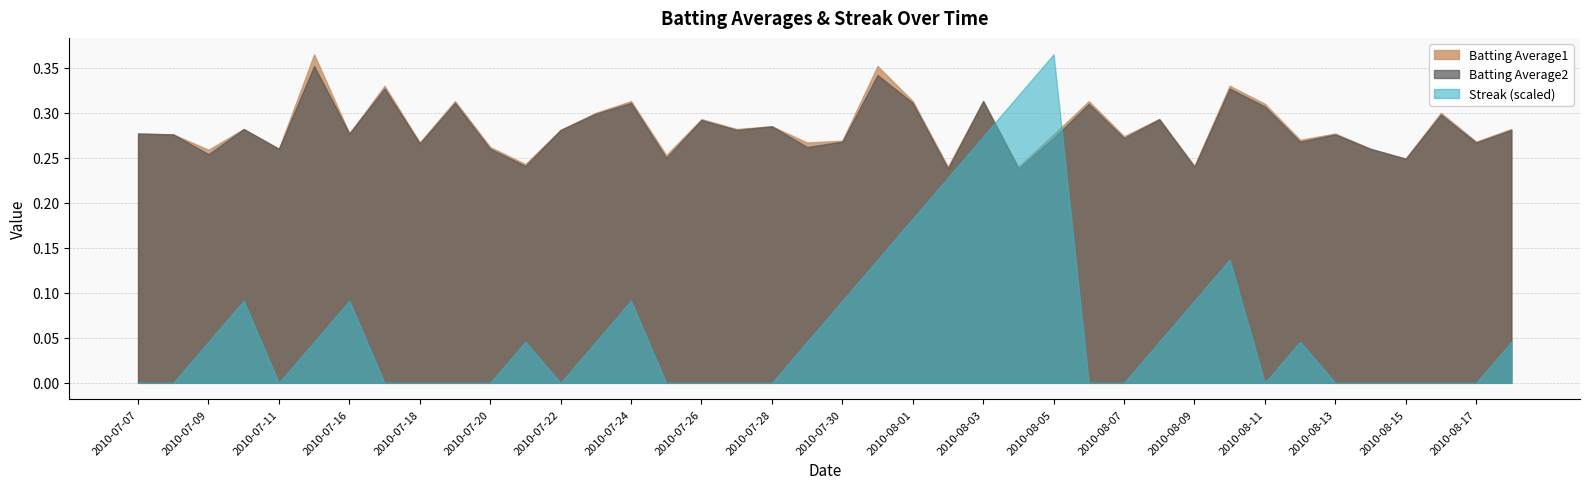

Rank the categories by Streak value from lowest to highest.

2010-07-07, 2010-07-08, 2010-07-11, 2010-07-17, 2010-07-18, 2010-07-19, 2010-07-20, 2010-07-22, 2010-07-25, 2010-07-26, 2010-07-27, 2010-07-28, 2010-08-06, 2010-08-07, 2010-08-11, 2010-08-13, 2010-08-14, 2010-08-15, 2010-08-16, 2010-08-17, 2010-07-09, 2010-07-15, 2010-07-21, 2010-07-23, 2010-07-29, 2010-08-08, 2010-08-12, 2010-08-18, 2010-07-10, 2010-07-16, 2010-07-24, 2010-07-30, 2010-08-09, 2010-07-31, 2010-08-10, 2010-08-01, 2010-08-02, 2010-08-03, 2010-08-04, 2010-08-05